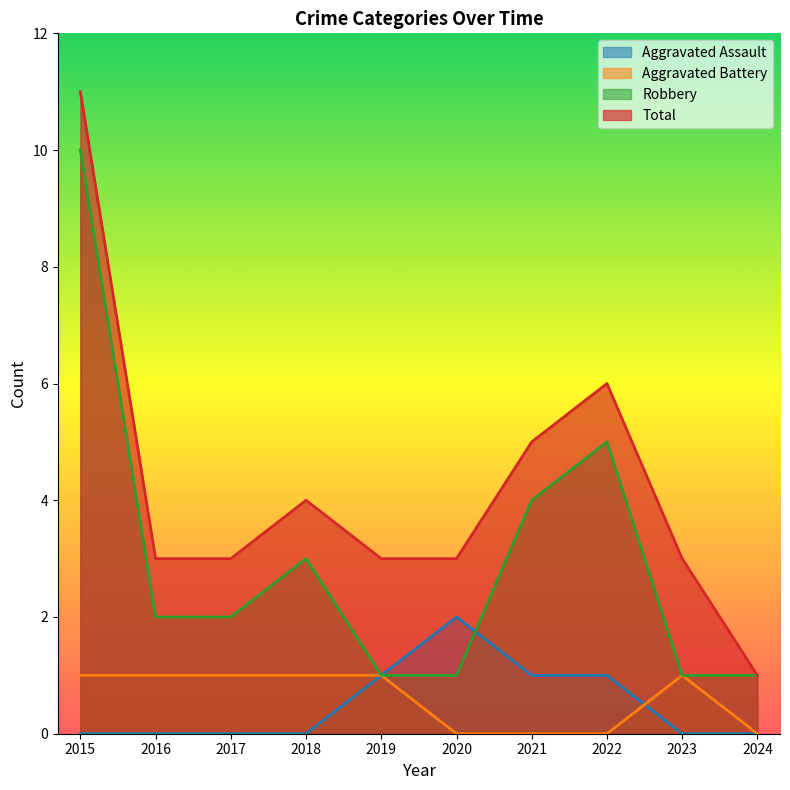

What is the difference between the Total values at 2022 and 2021?

1